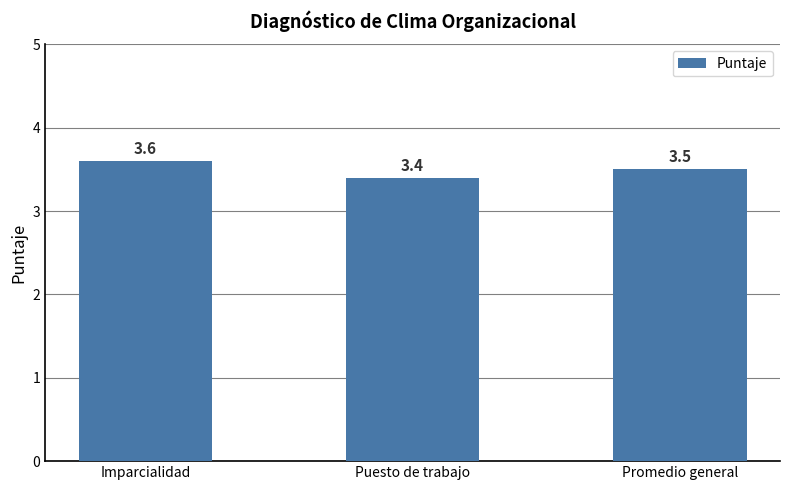

What is the ratio of the value at Puesto de trabajo to the value at Promedio general?

1.0